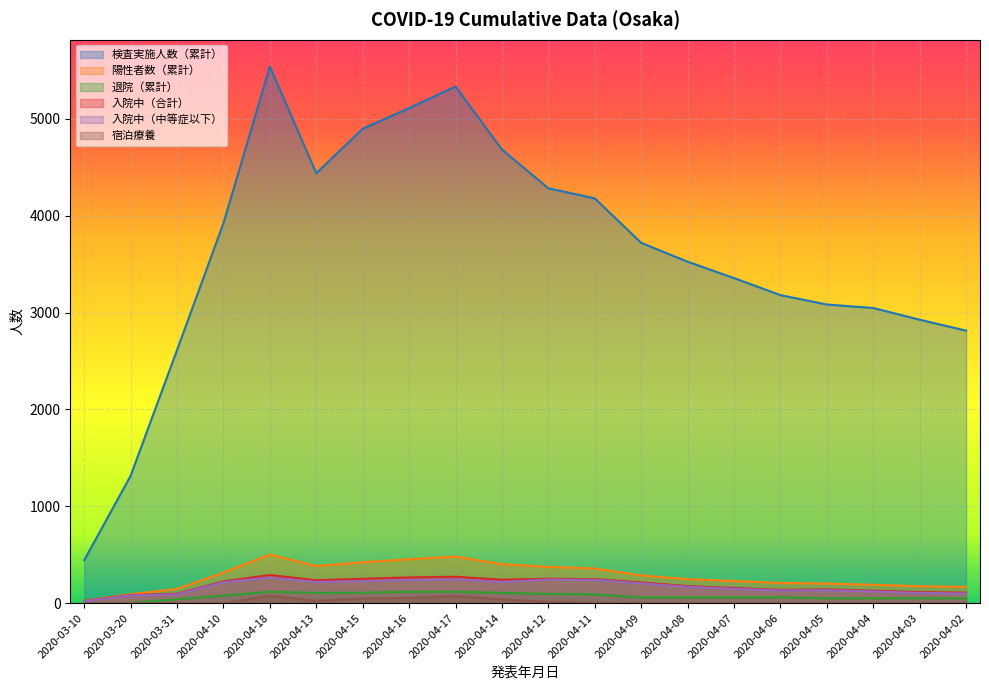

Reading left to right, transcribe all the data shown in this chart.

検査実施人数（累計）: 444	1315	2614	3924	5541	4439	4899	5112	5335	4684	4284	4180	3721	3526	3357	3181	3084	3048	2927	2814
陽性者数（累計）: 25	93	148	316	502	384	423	454	481	403	375	358	287	248	229	209	203	190	175	169
退院（累計）: 1	4	40	78	118	107	108	118	118	107	95	91	60	60	60	60	50	50	50	50
入院中（合計）: 24	85	97	225	291	237	252	266	273	242	252	248	214	176	157	137	142	129	114	108
入院中（中等症以下）: 20	80	91	217	264	219	227	240	246	219	244	240	205	168	149	130	134	121	106	100
宿泊療養: 0	0	0	0	76	25	48	54	73	39	14	5	0	0	0	0	0	0	0	0